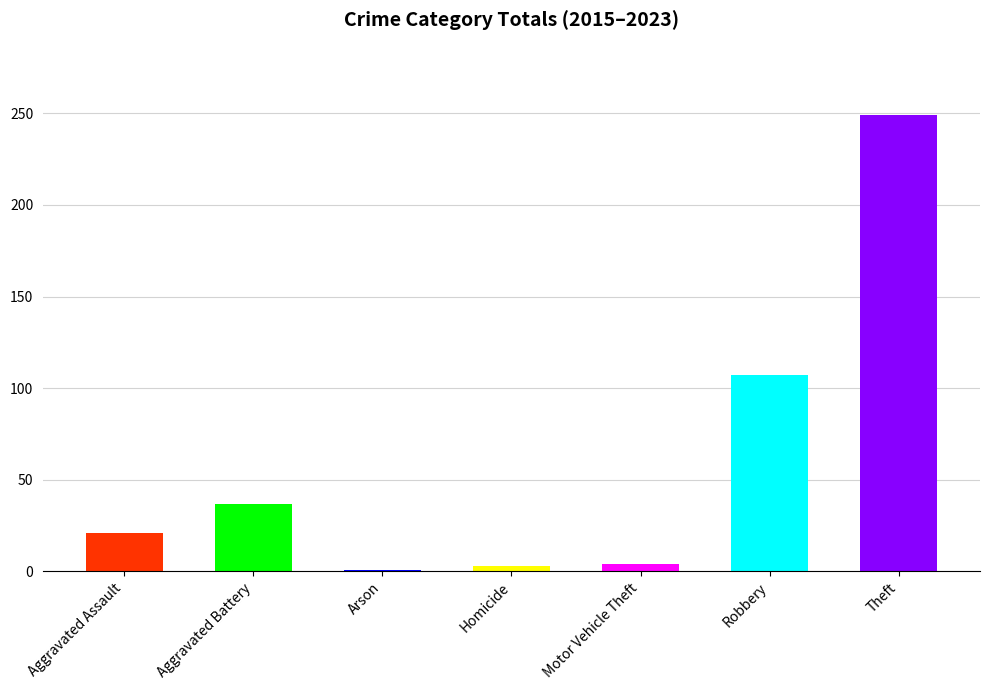

What is the greatest value displayed?

249